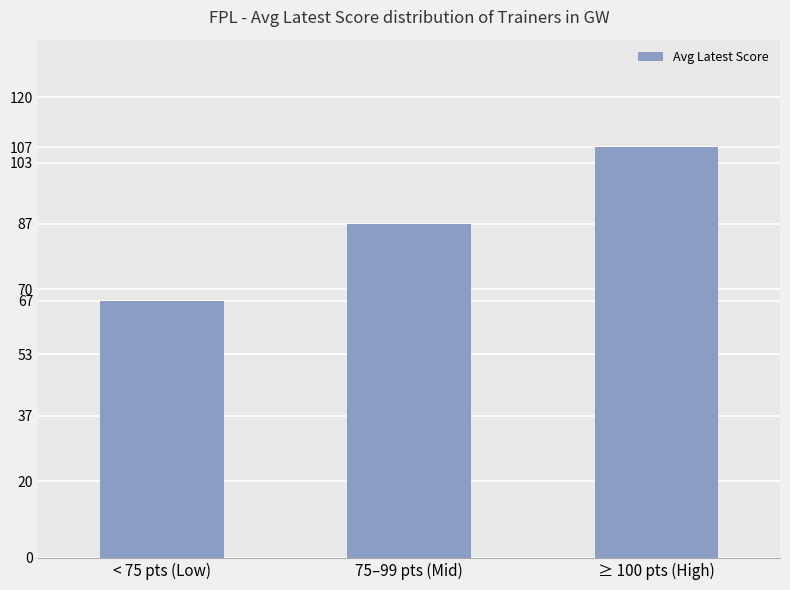

What is the change in value from 75–99 pts (Mid) to ≥ 100 pts (High)?

+20